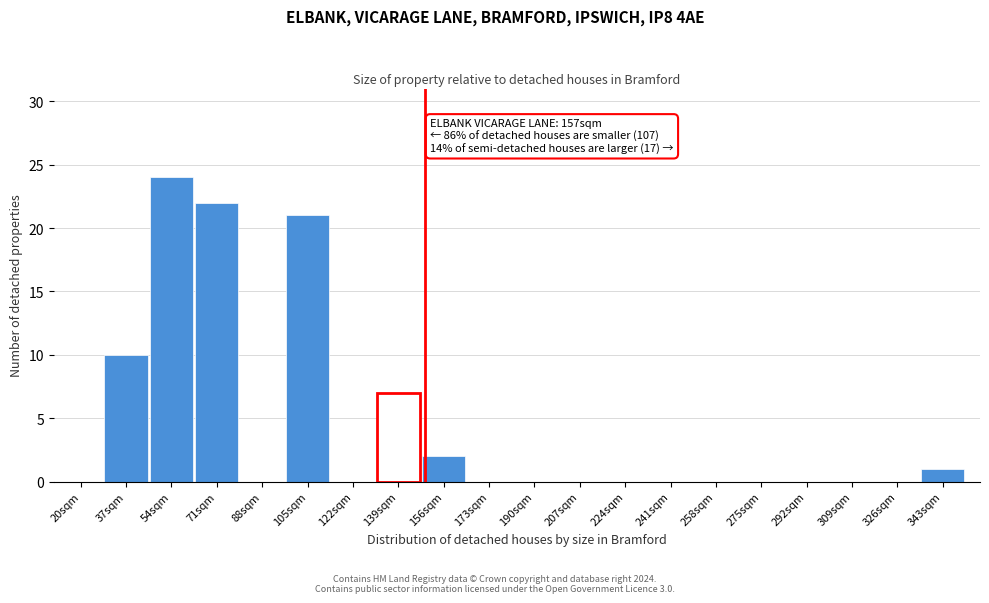

Reading left to right, transcribe all the data shown in this chart.

20sqm=0	37sqm=10	54sqm=24	71sqm=22	88sqm=0	105sqm=21	122sqm=0	139sqm=7	156sqm=2	173sqm=0	190sqm=0	207sqm=0	224sqm=0	241sqm=0	258sqm=0	275sqm=0	292sqm=0	309sqm=0	326sqm=0	343sqm=1